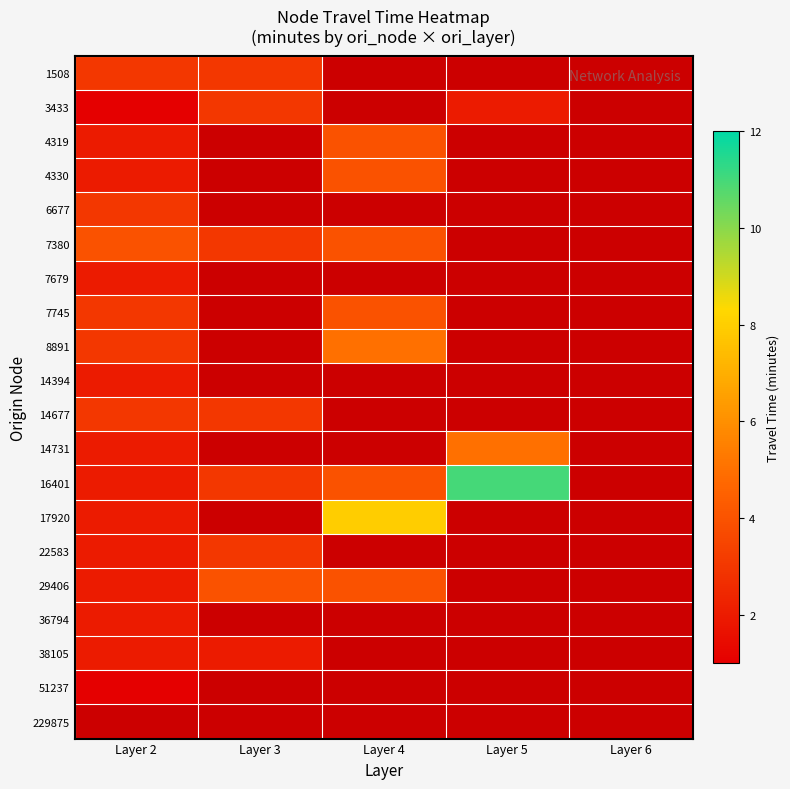

What is the maximum value for 8891?

5.0